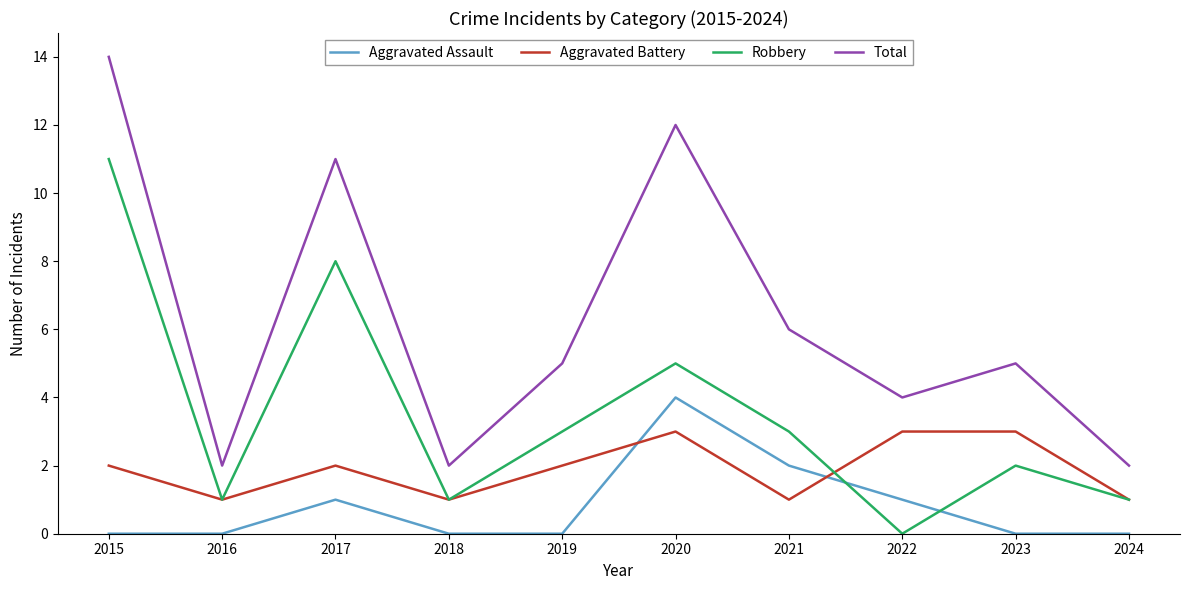

Which series has the largest total across all categories?

Total